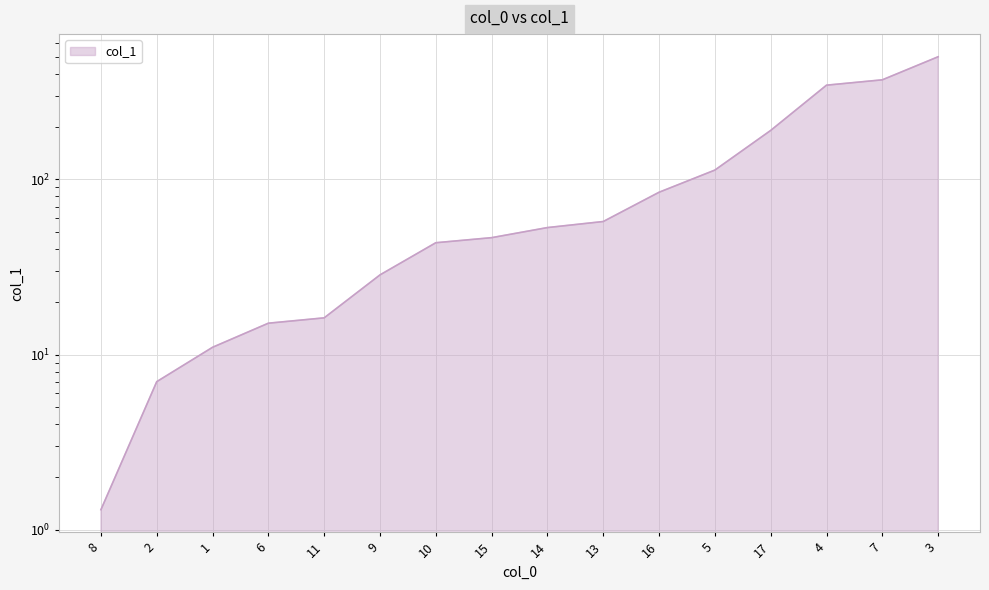

What is the ratio of the value at 13 to the value at 9?

2.0